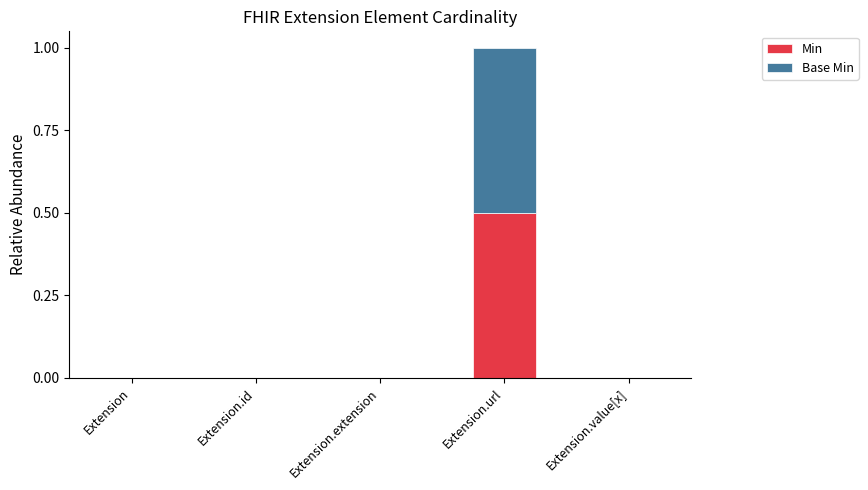

Is it true that Min equals 0.0 at Extension.id?

True